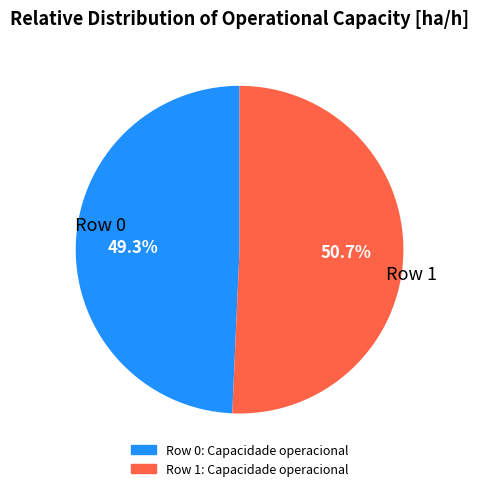

What percentage do Row 1 and Row 0 together represent?

100.0%